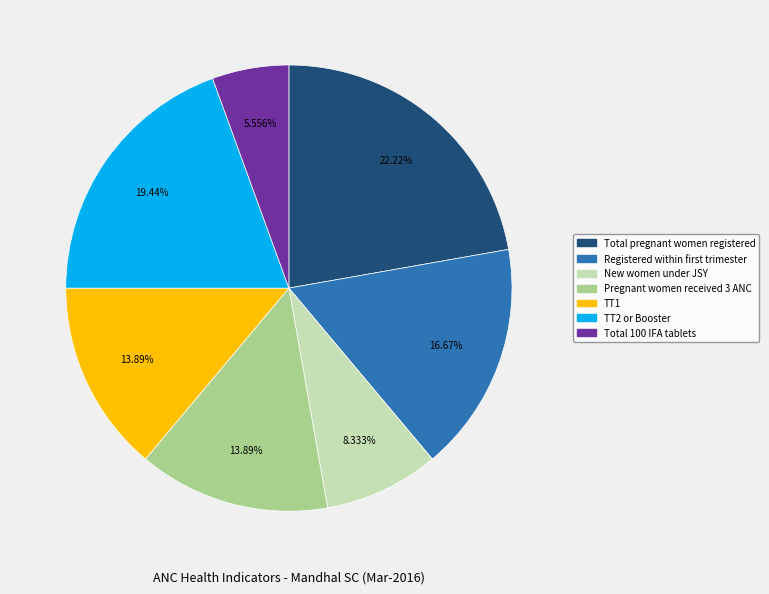

Is there any slice that represents more than half of the pie?

No